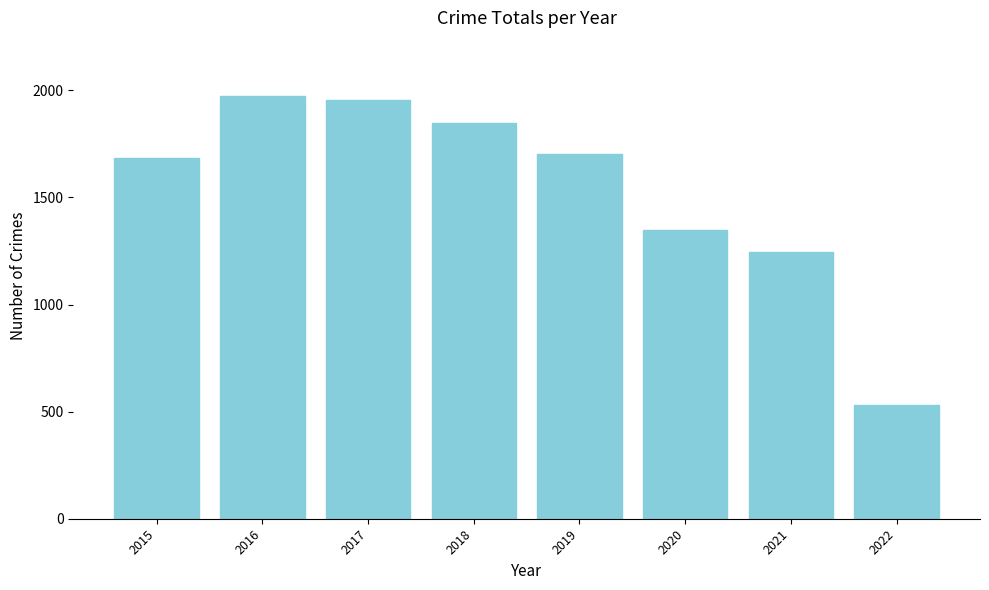

Is it true that the value at 2018 is 1848?

True